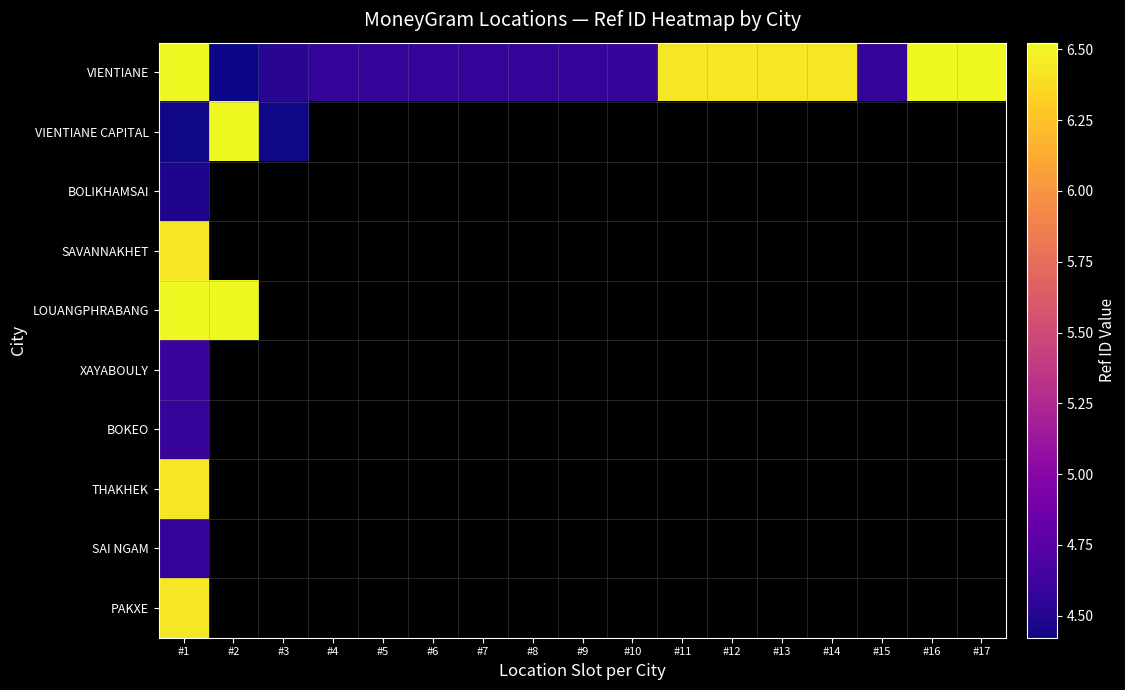

List the series in order of their peak value, highest first.

LOUANGPHRABANG, VIENTIANE, VIENTIANE CAPITAL, THAKHEK, SAVANNAKHET, PAKXE, XAYABOULY, BOKEO, SAI NGAM, BOLIKHAMSAI